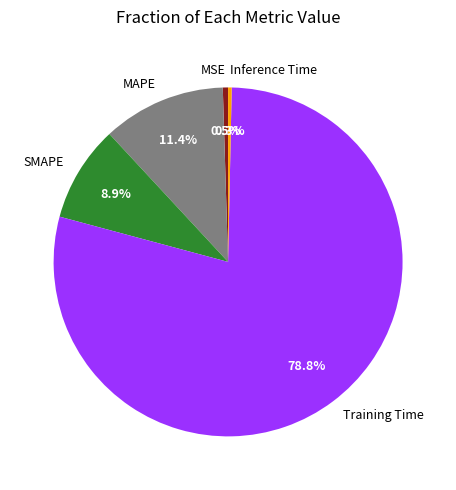

Which has a higher value, MSE or MAPE?

MAPE